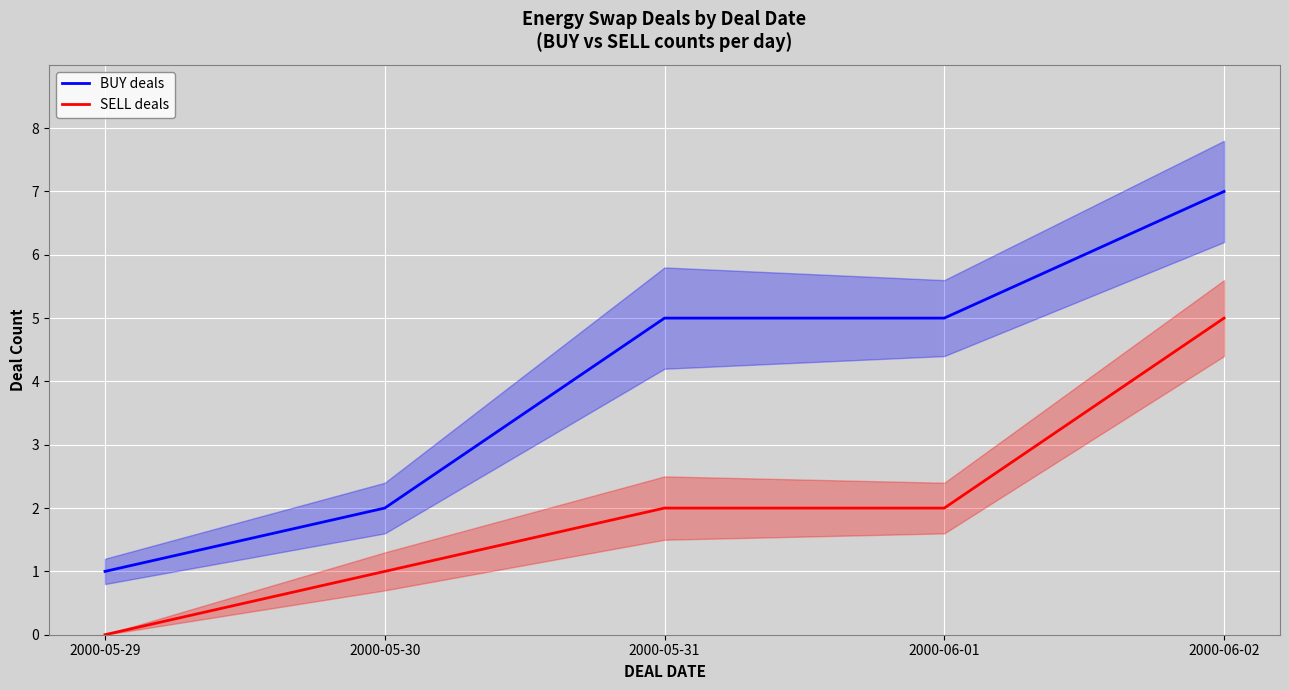

What is the difference between the SELL deals values at 2000-06-02 and 2000-05-29?

5